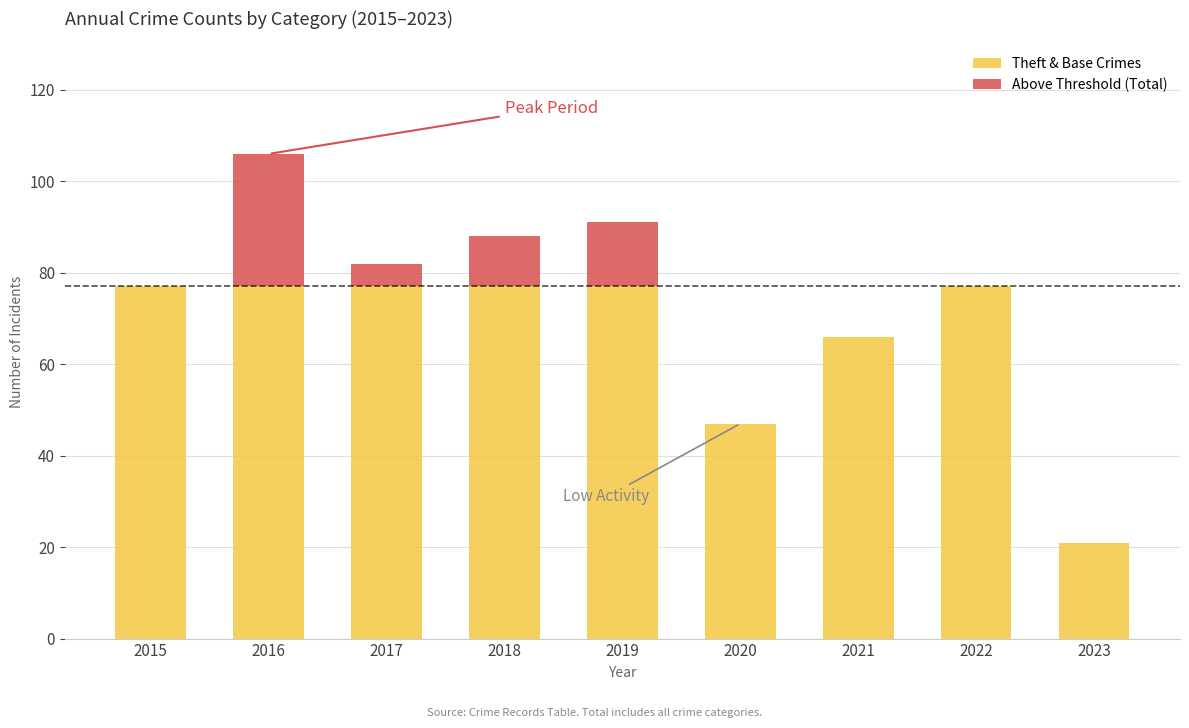

What is the sum of the Theft & Base Crimes values at 2022 and 2017?

154